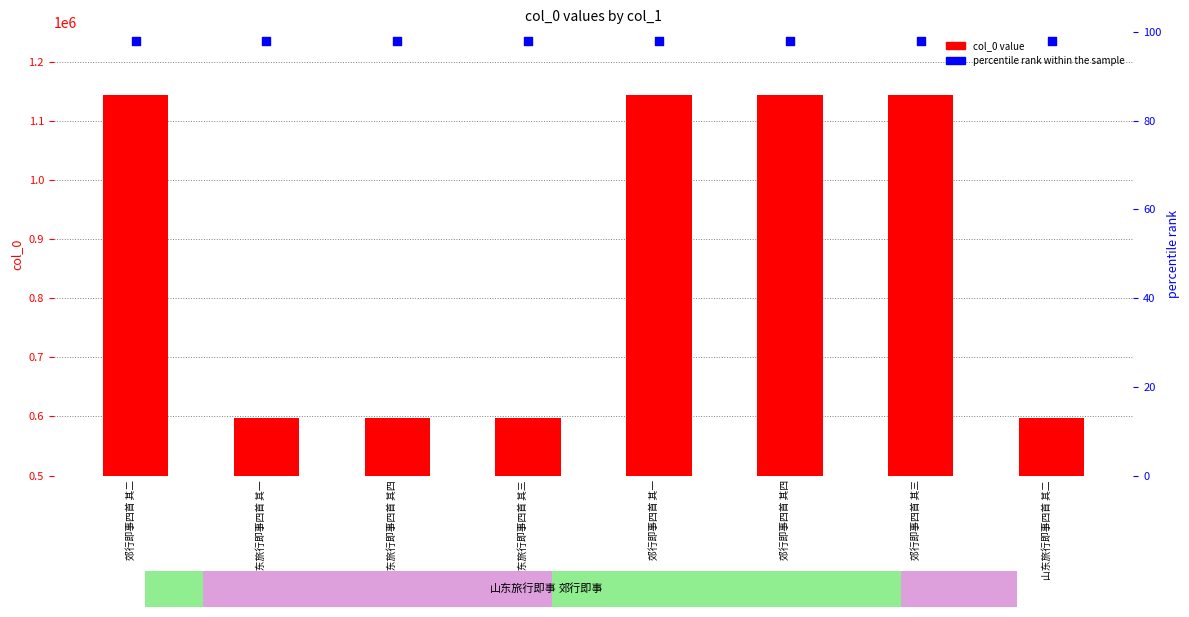

Which series reaches the maximum Y coordinate?

col_0